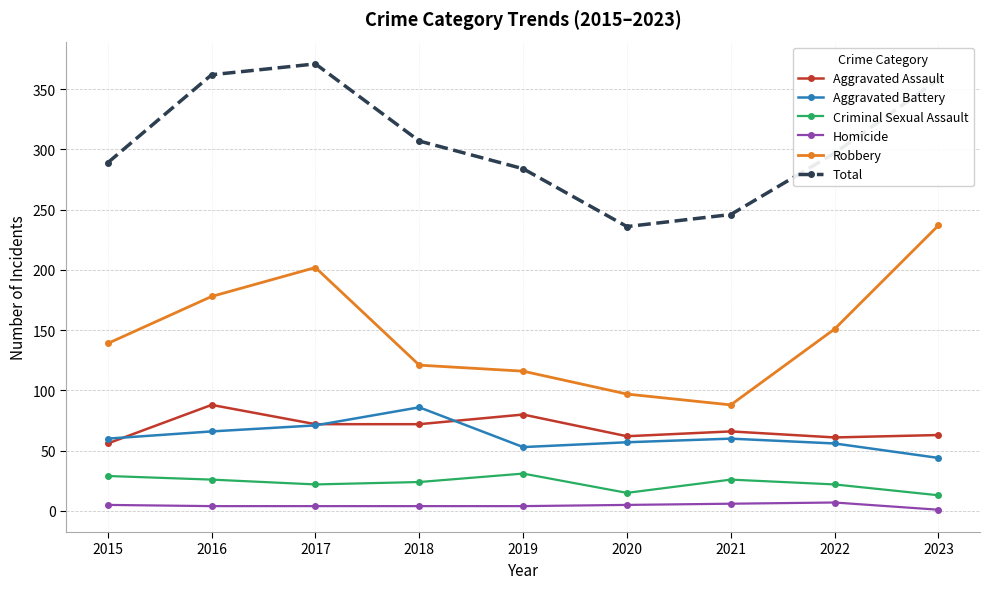

What is the difference between the second highest and minimum values in the Aggravated Assault series?

24